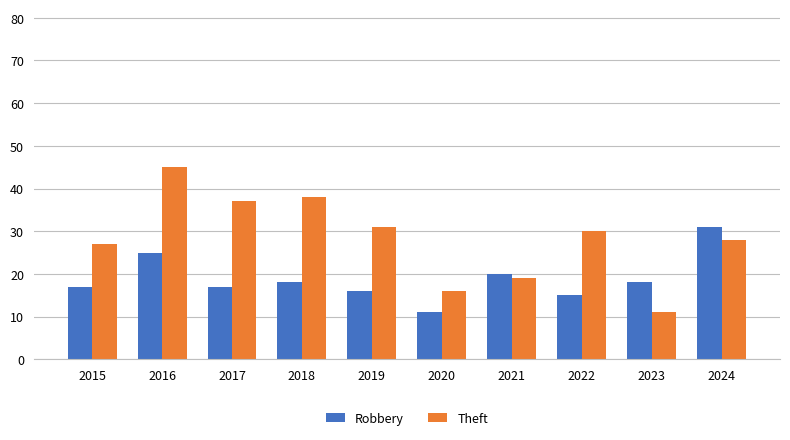

What is the difference between the maximum and minimum values in the Robbery series?

20